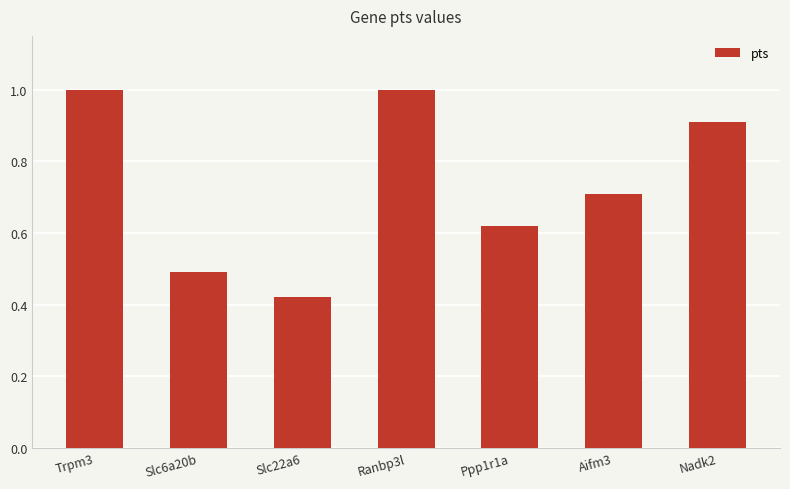

What is the average value?

0.7